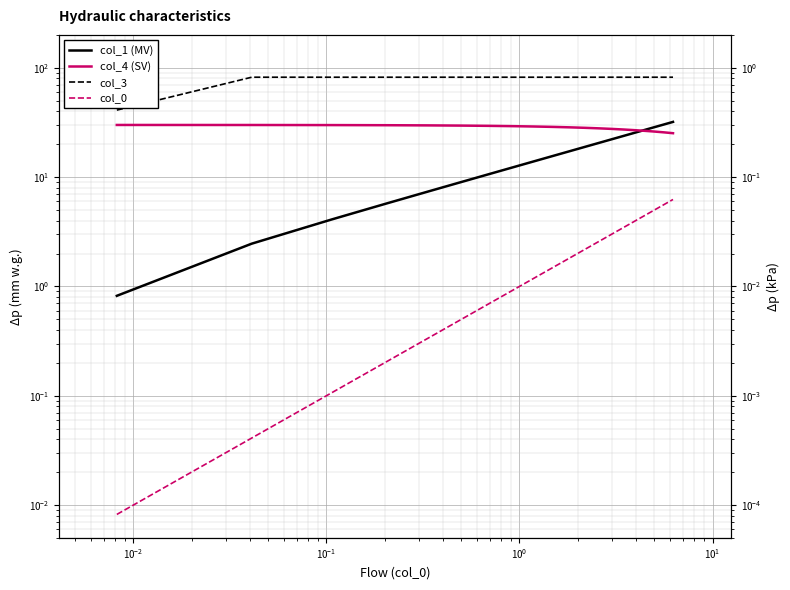

What is the value of the col_1 (MV) point at the 5th from the left?

7.4